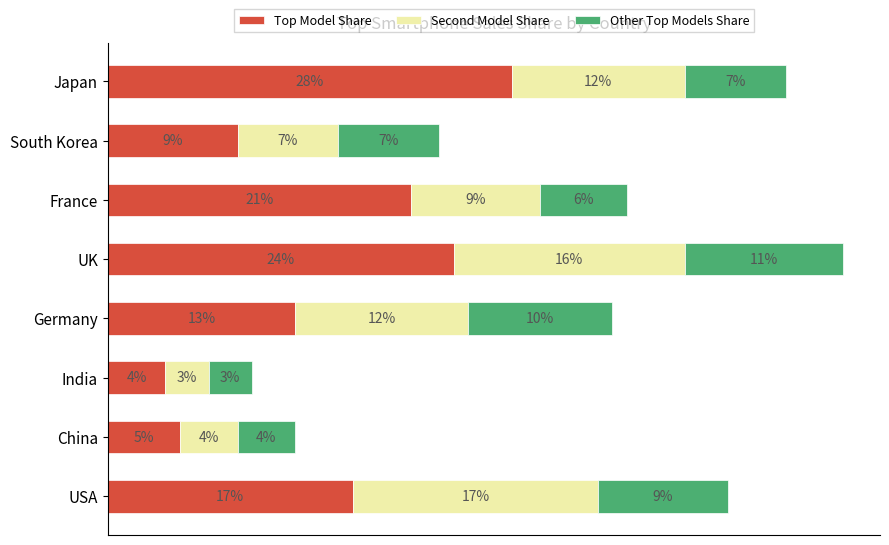

What is the difference between the maximum and minimum values in the Second Model Share series?

0.1